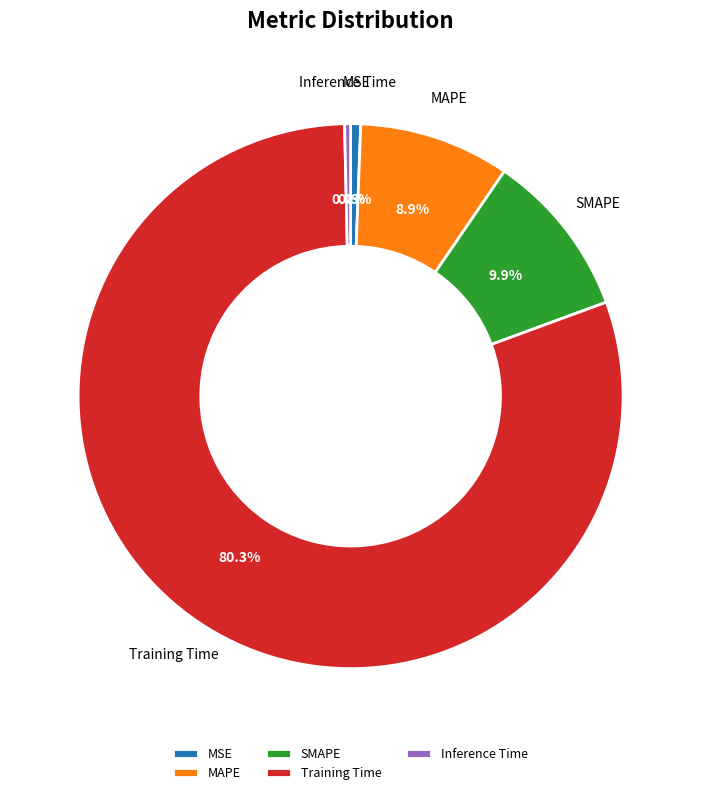

What percentage is the MAPE slice, to the nearest percent?

9%